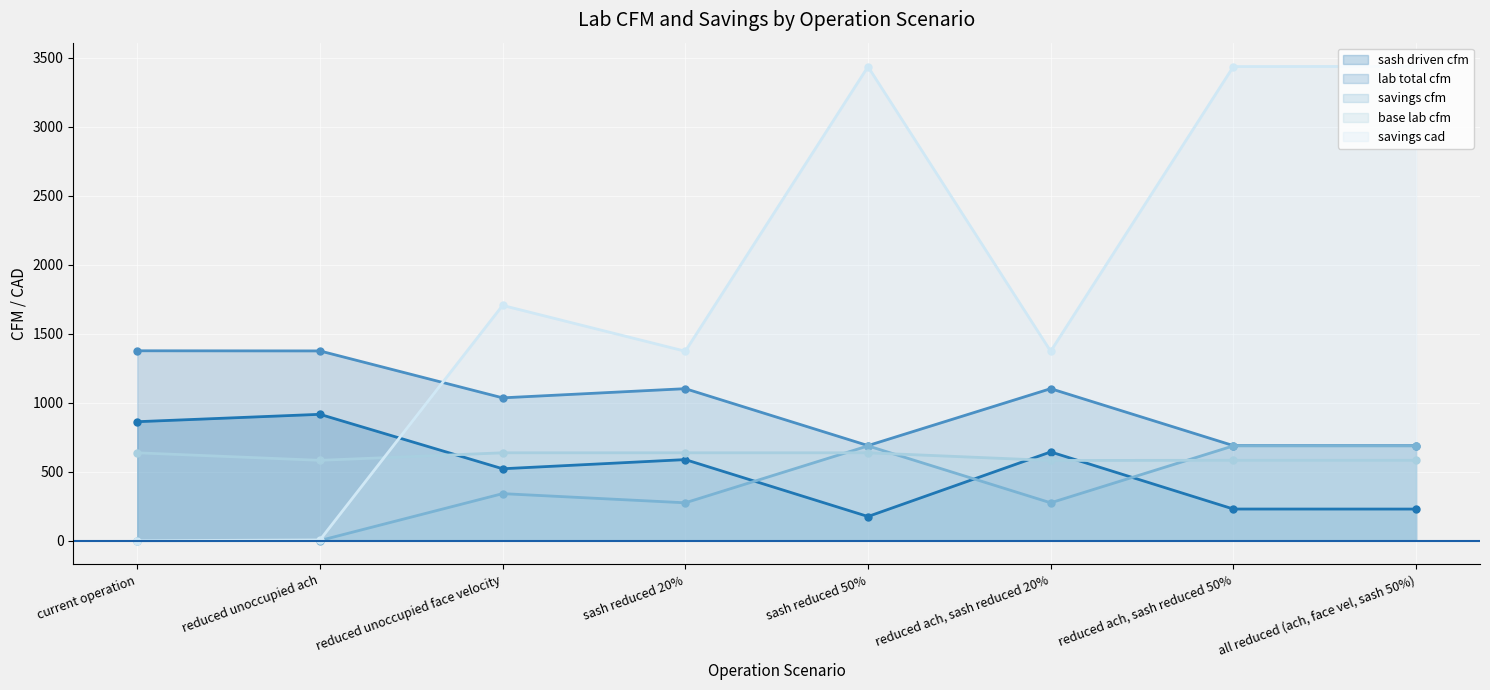

At which category does lab total cfm reach its first local peak?

sash reduced 20%